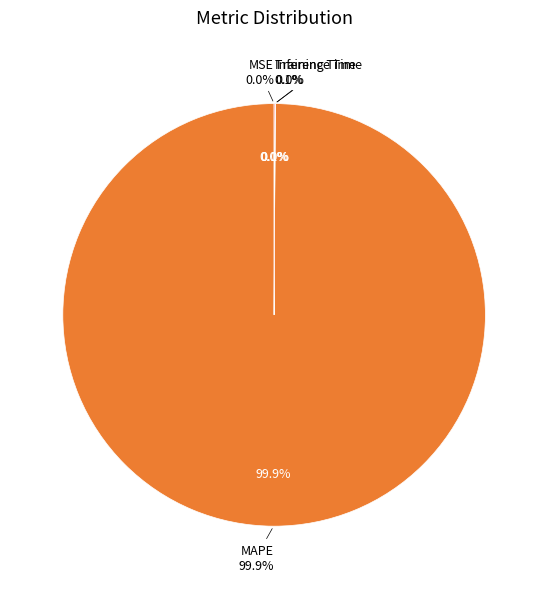

How many segments does this pie chart have?

4